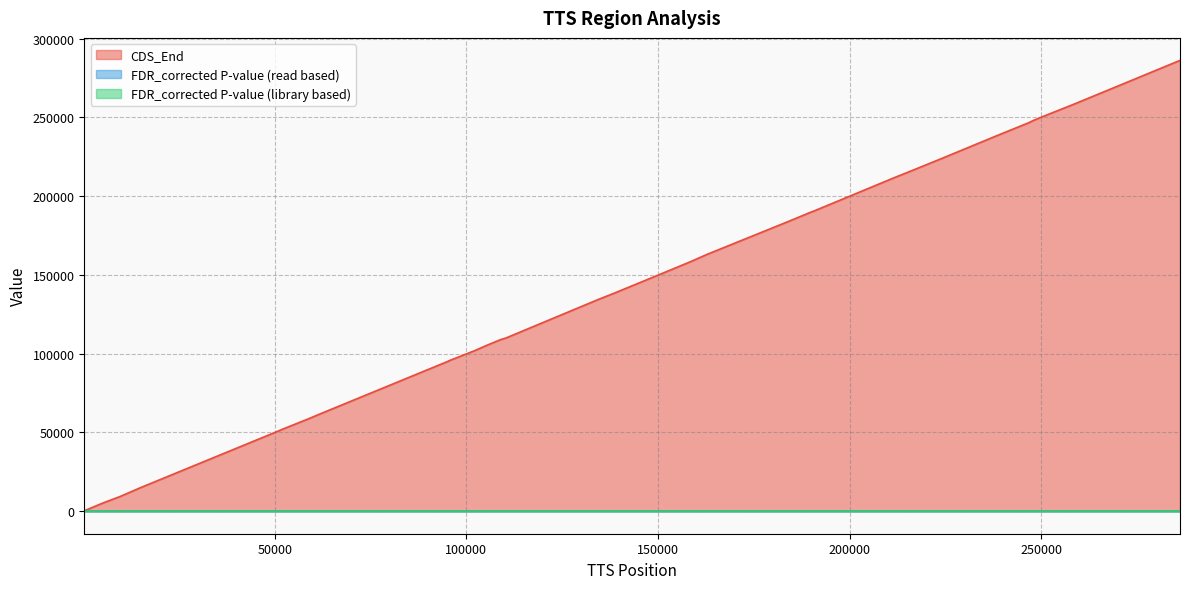

True or false: CDS_End and FDR_corrected P-value (read based) cross at least once.

False